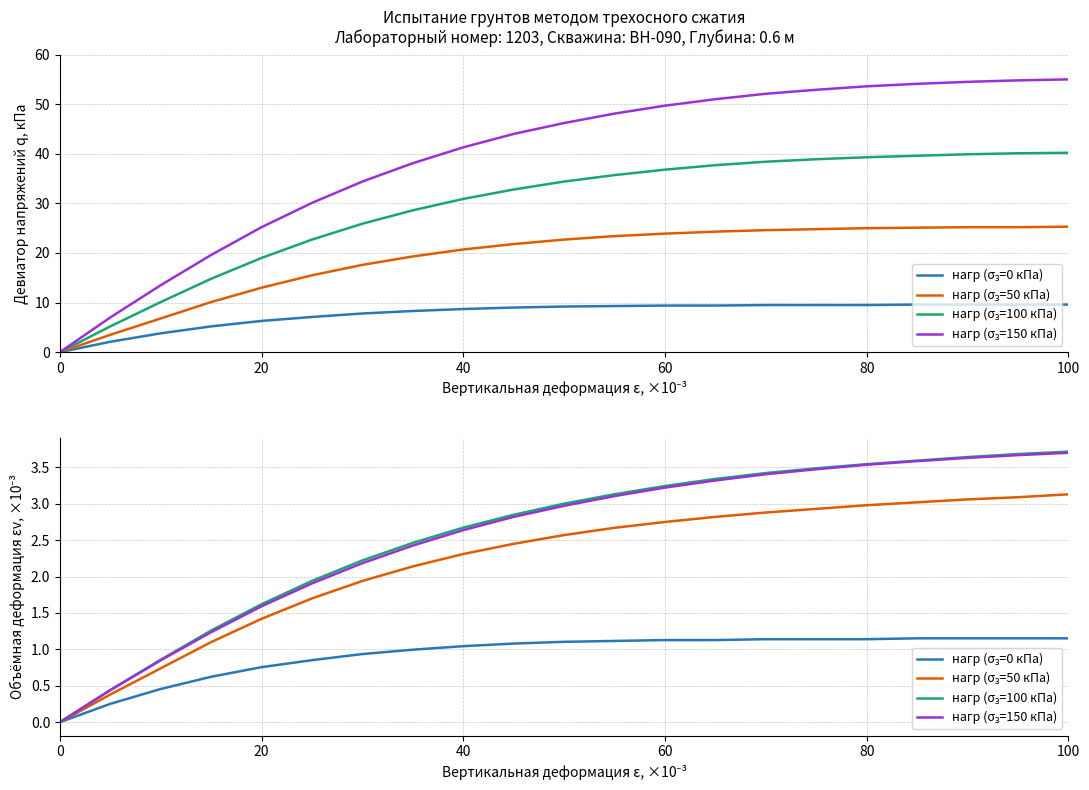

How many data points does each series have?

21